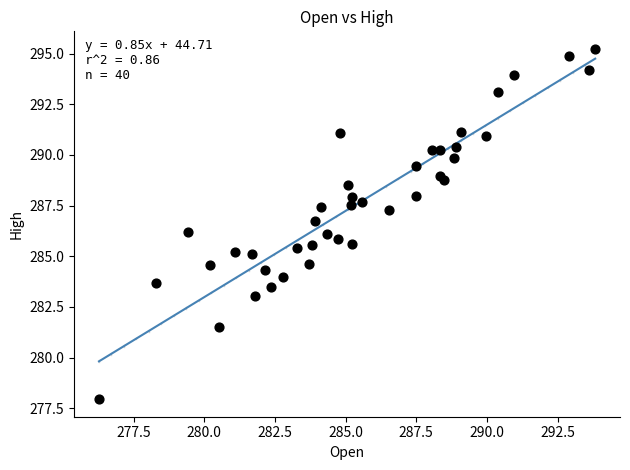

What is the range of X values (max minus min)?

17.6